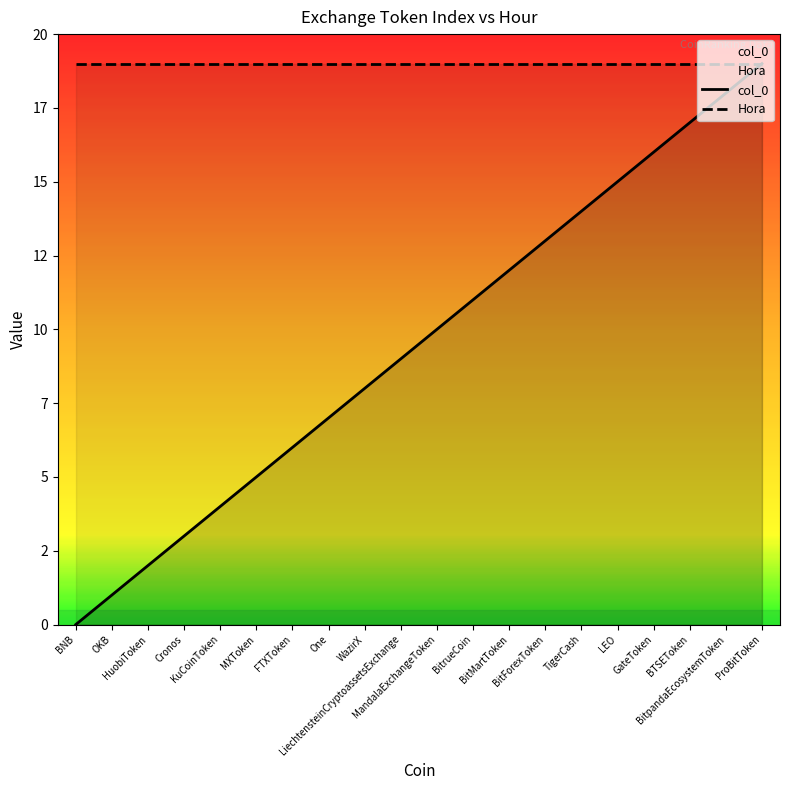

Between TigerCash and MandalaExchangeToken, which is larger?

TigerCash